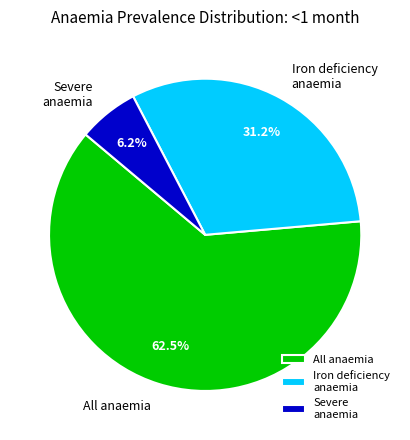

Is there any slice that represents more than half of the pie?

Yes